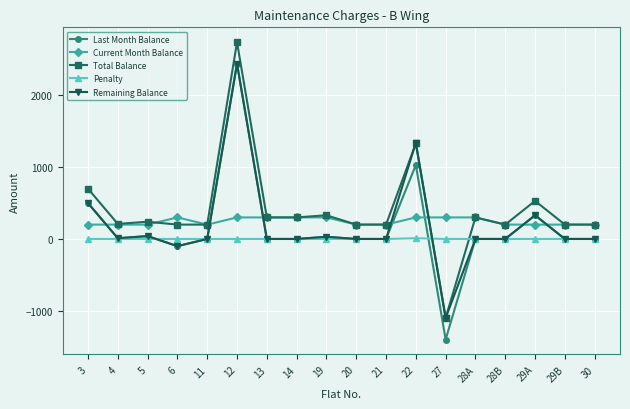

At how many categories does at least one series exceed 356?

4